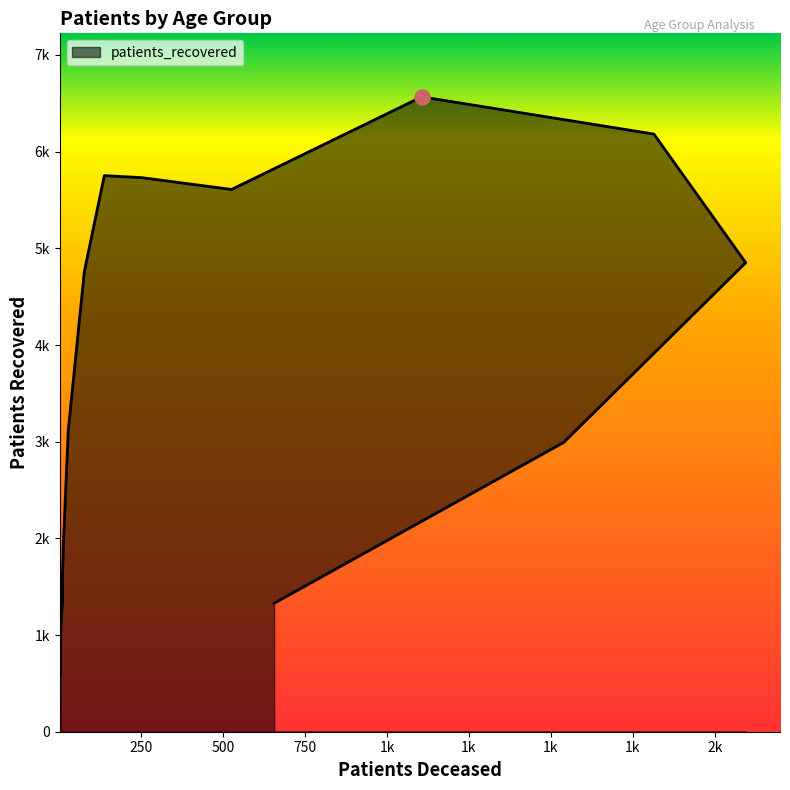

What is the change in value from 45 - 49 to >90?

-1786